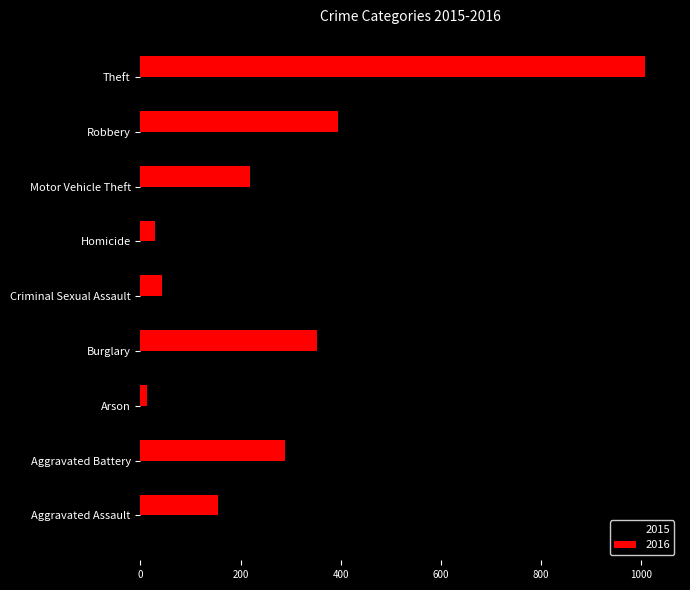

Which series has the largest total across all categories?

2016